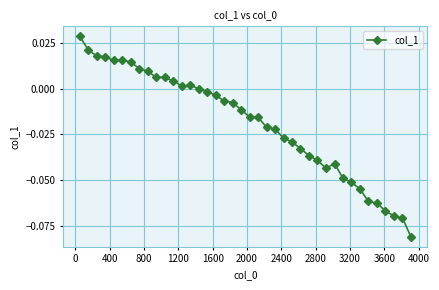

True or false: the data has more than 0 interior local peaks.

True